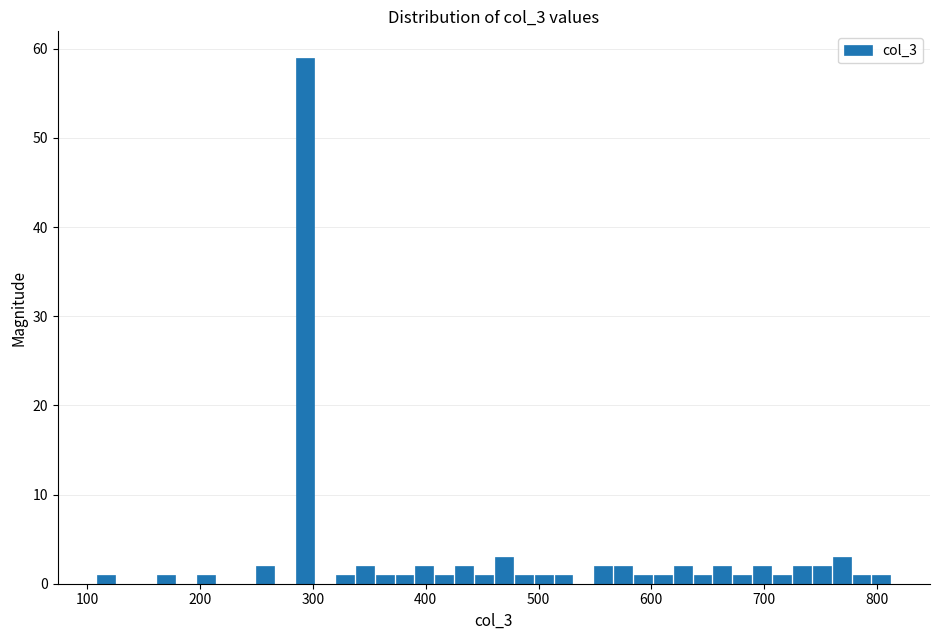

Around what value on the x-axis is the tallest bar? Give the approximate position of its centre, as read against the axis.

290